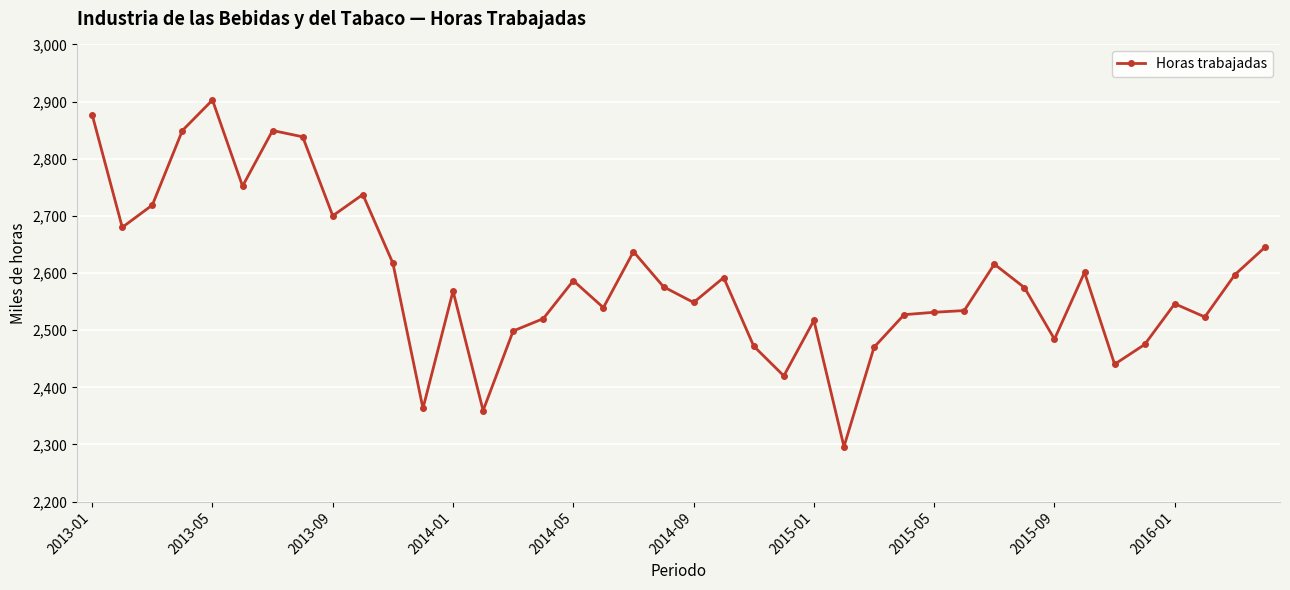

How many values are below 2574?

20